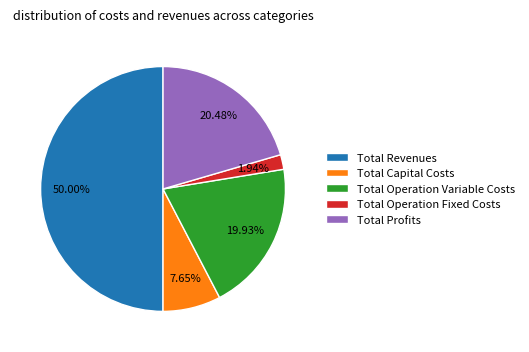

Count the number of slices in the pie.

5